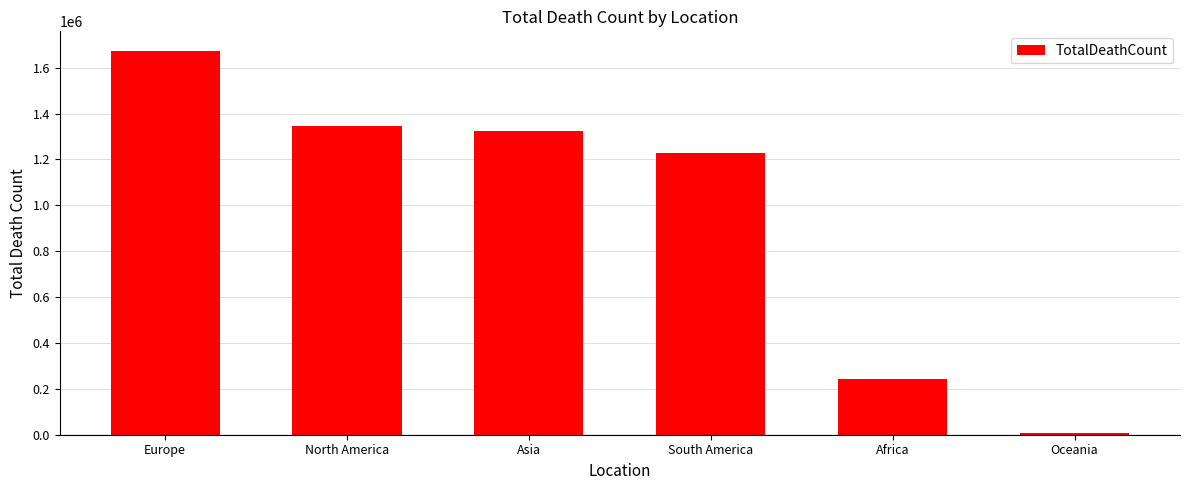

The chart shows a value of 7313 at Oceania. True or false?

True